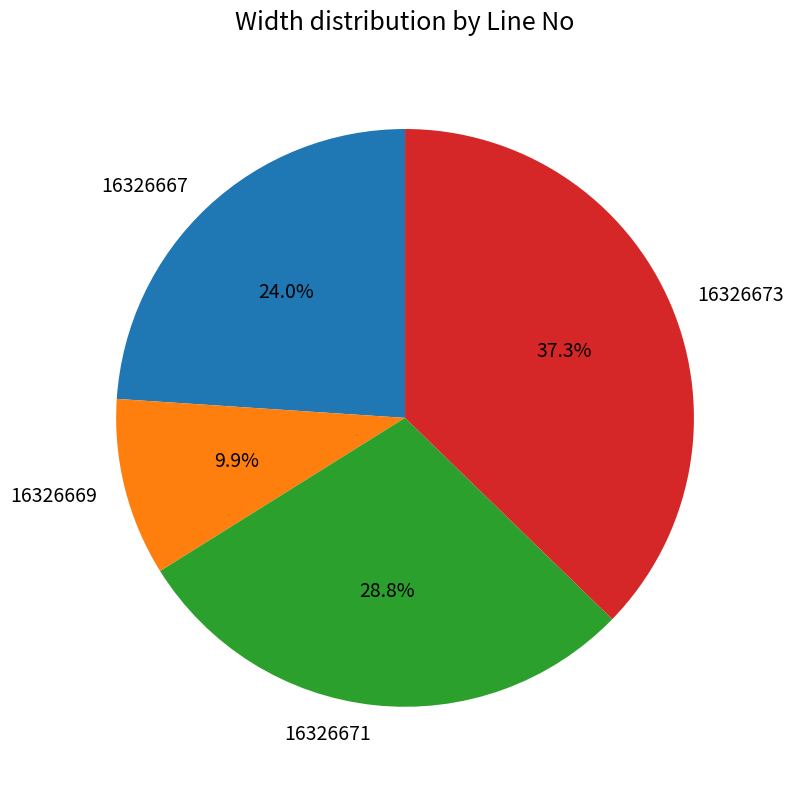

The 16326667 slice represents 24% of the pie. True or false?

True